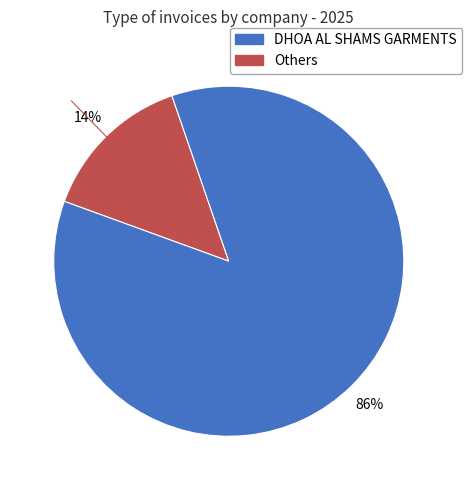

How many segments does this pie chart have?

2